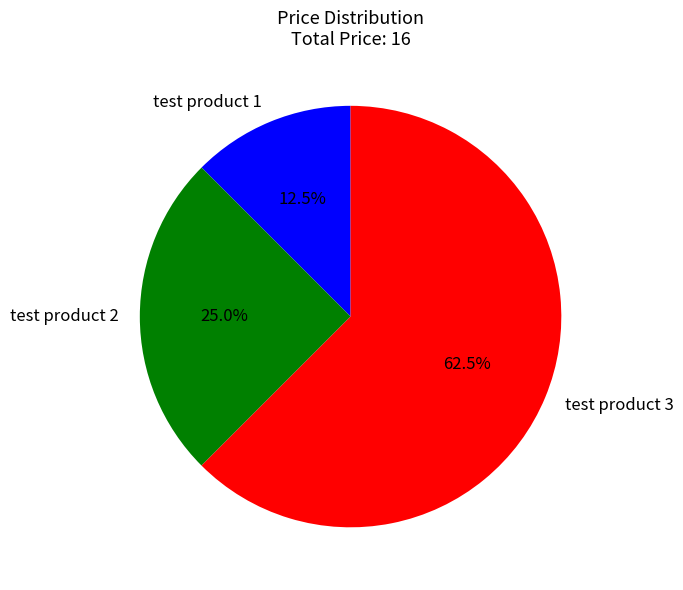

Which slice represents more than half of the pie?

test product 3